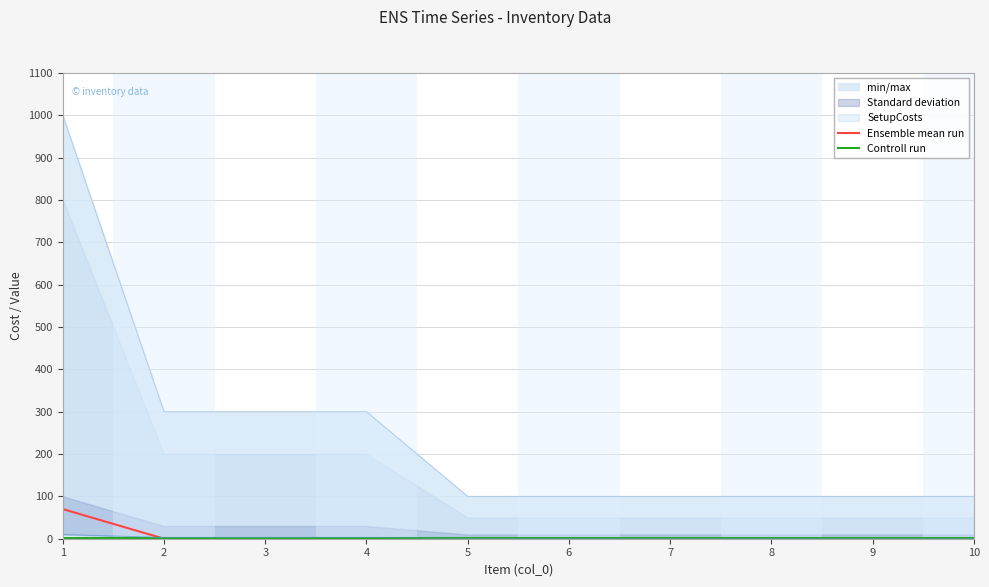

Reading right to left, list all the values displayed in this chart.

Ensemble mean run: 10=0	9=0	8=0	7=0	6=0	5=0	4=0	3=0	2=0	1=70
Controll run: 10=1	9=1	8=1	7=1	6=1	5=1	4=1	3=1	2=1	1=1